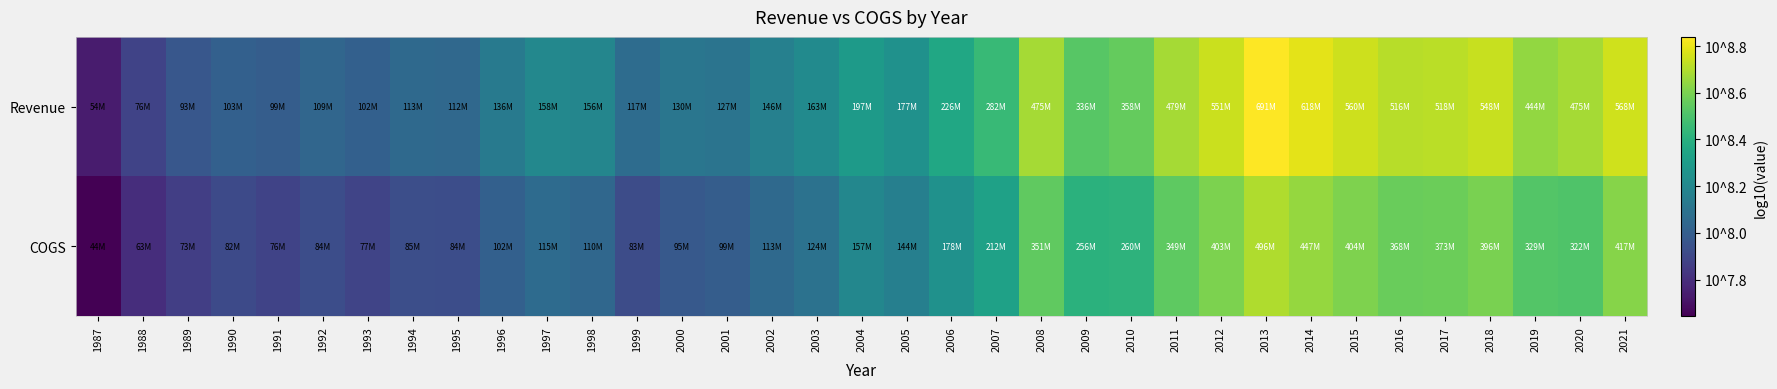

Count the number of categories in the chart.

35